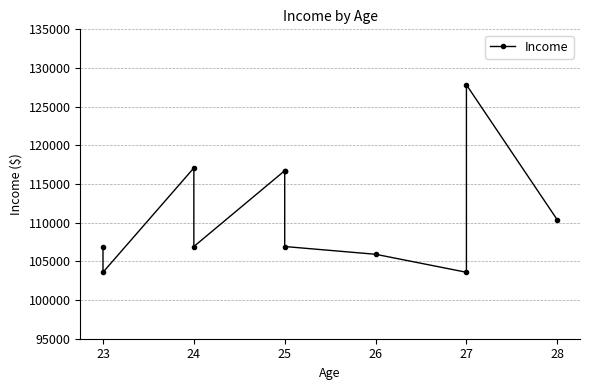

How many data points are less than 106920?

3